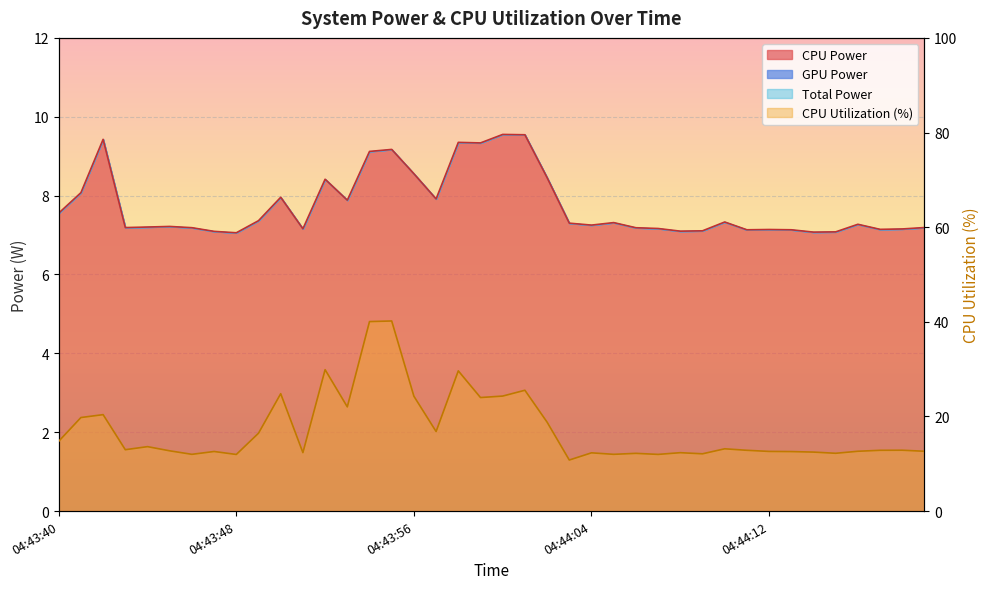

What is the difference between the highest and lowest values at 04:43:54?

30.9